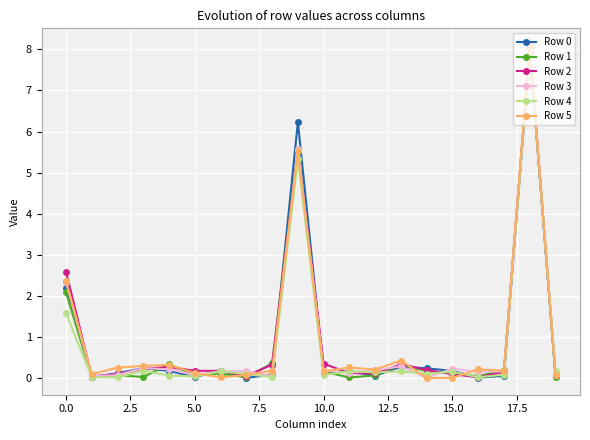

What is the value of the Row 3 point at the 14th from the left?

0.3